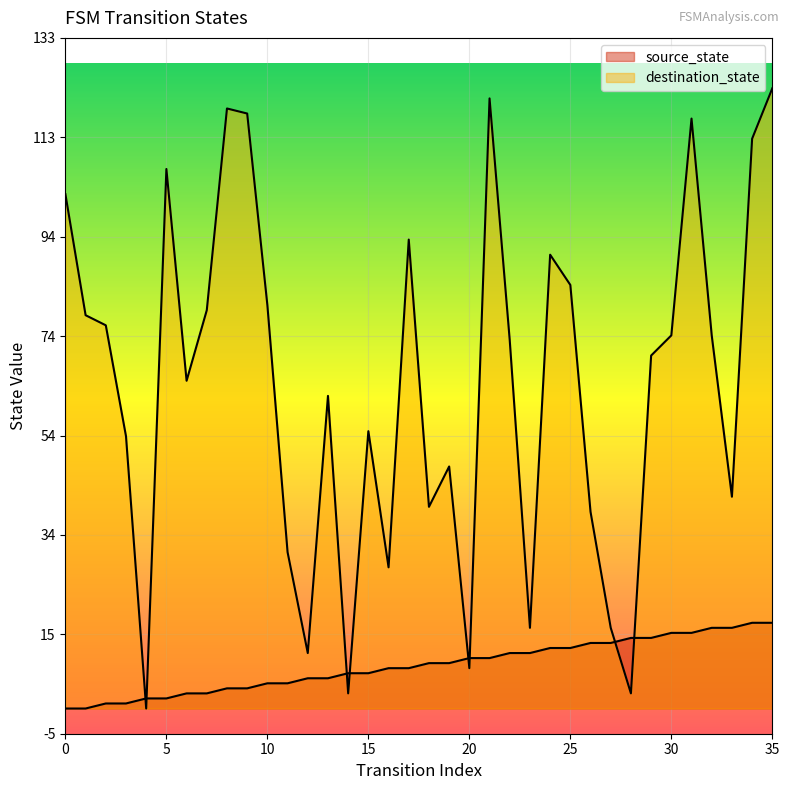

What is the difference between the maximum and minimum values in the source_state series?

17